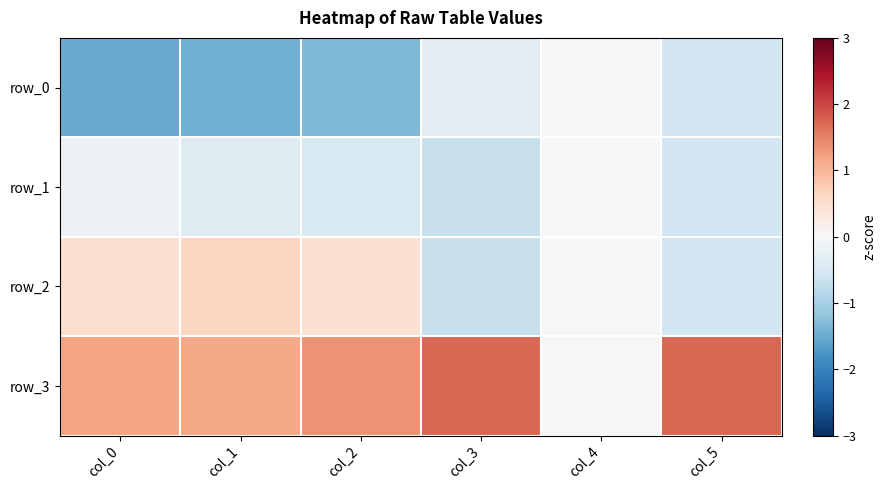

At how many categories does at least one series exceed 0?

5